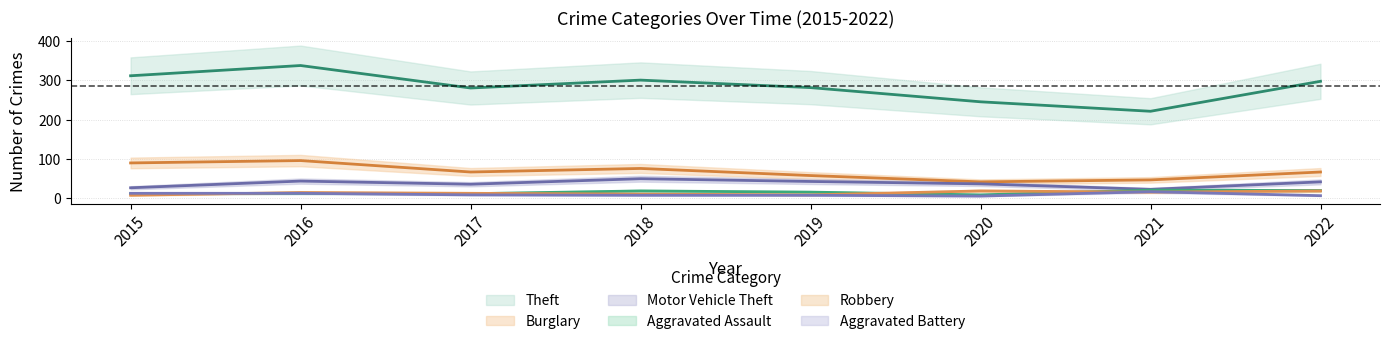

What is the average value of the Robbery series?

14